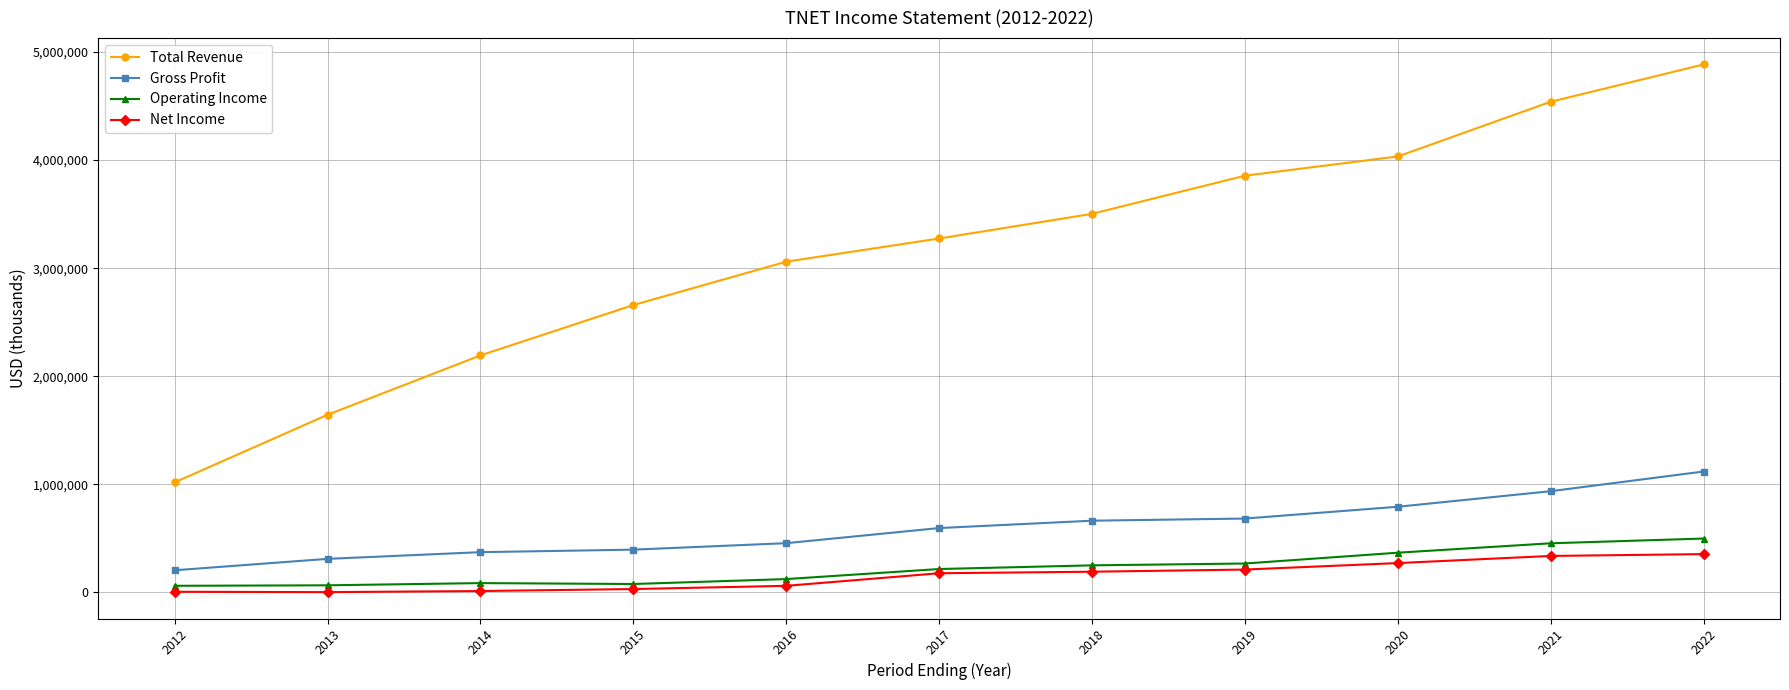

Is the value of Gross Profit at 2018 greater than the value of Net Income at 2015?

Yes